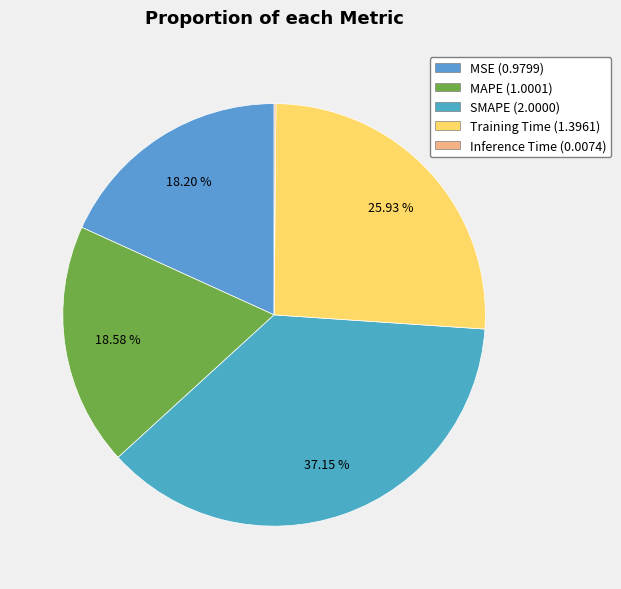

Which has a higher value, MSE or Inference Time?

MSE